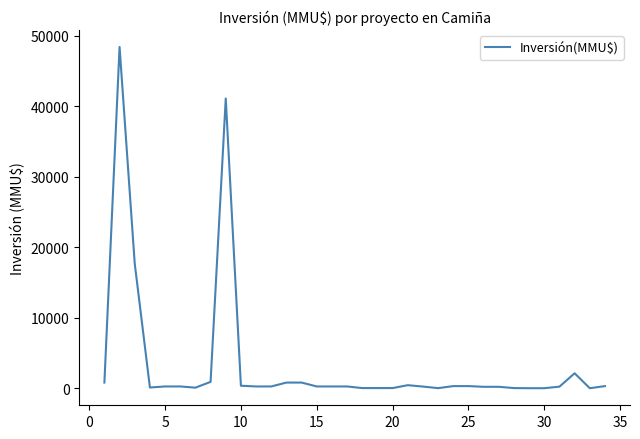

How many distinct data groups are displayed?

1